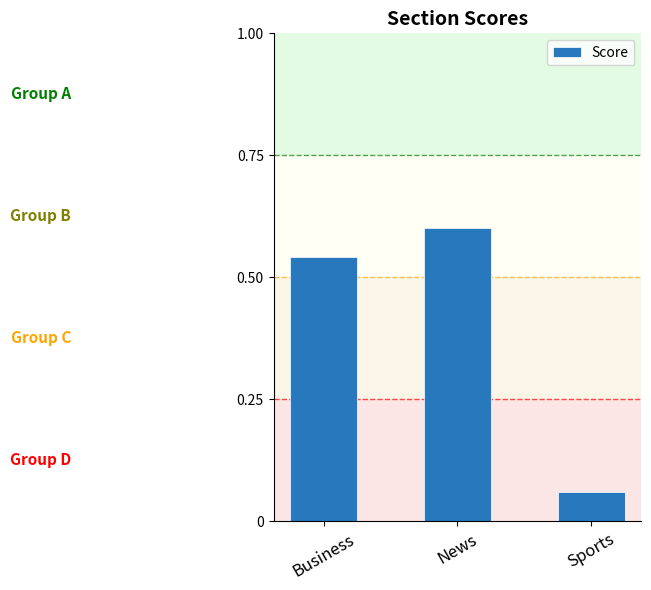

What value does the data have at News?

0.6